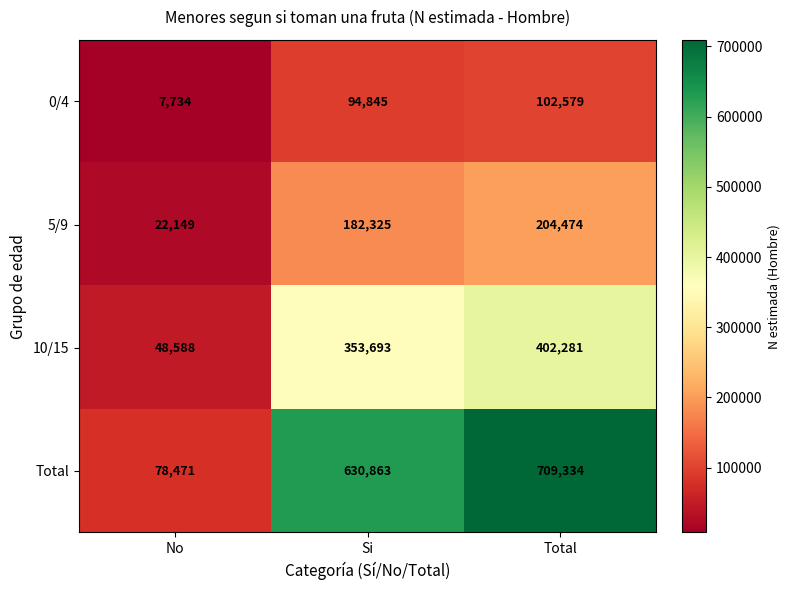

Which series has the largest total across all categories?

Total